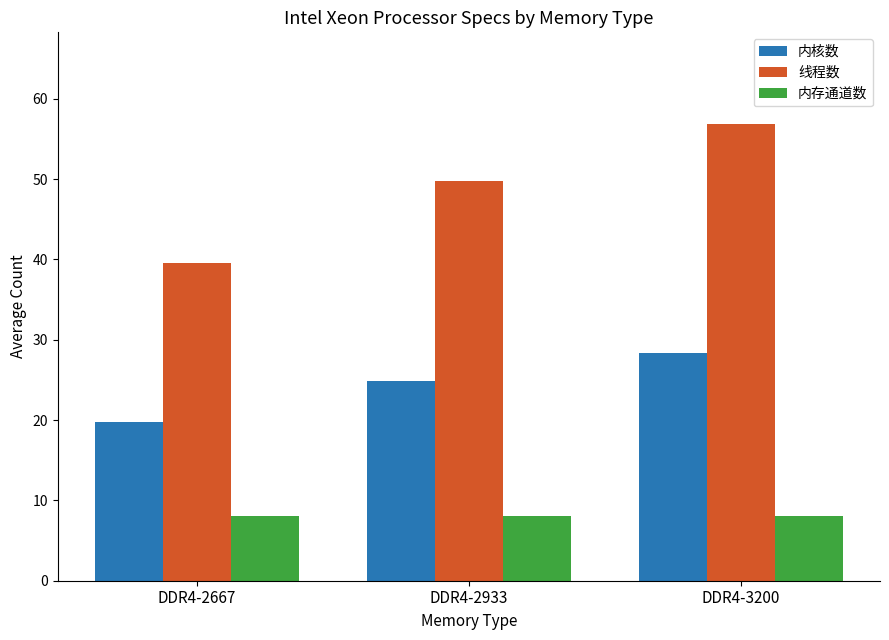

Rank the series by their maximum value, from highest to lowest.

线程数, 内核数, 内存通道数